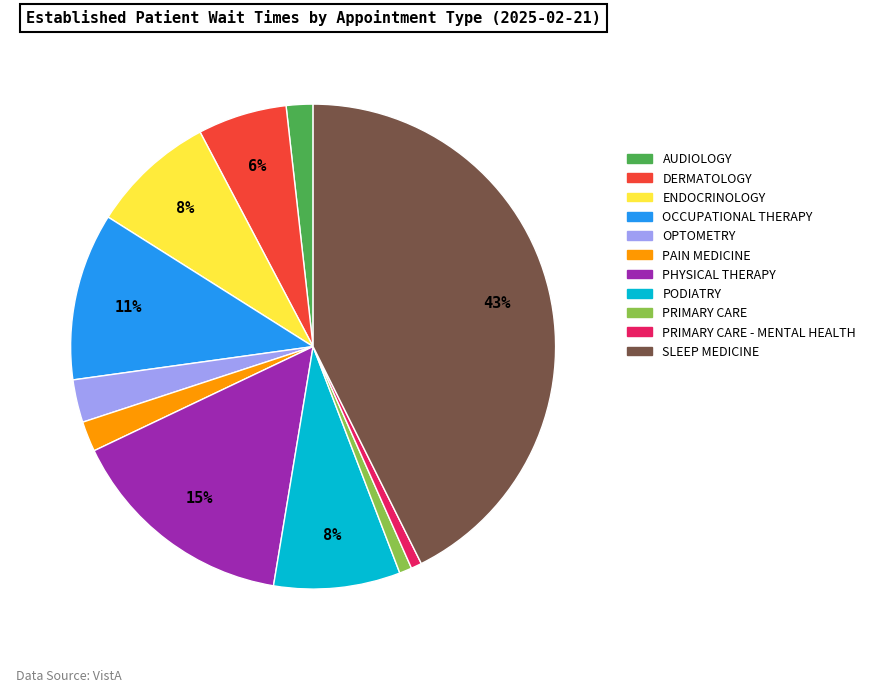

How many segments does this pie chart have?

11